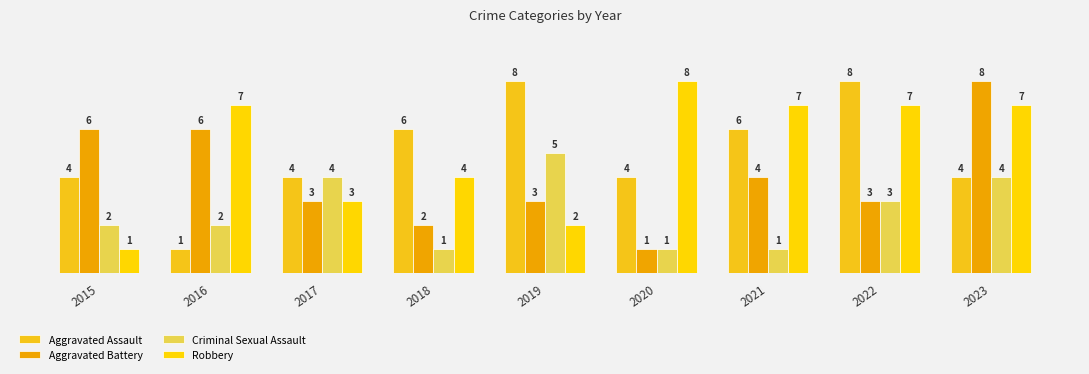

What is the difference between the maximum and minimum values in the Criminal Sexual Assault series?

4